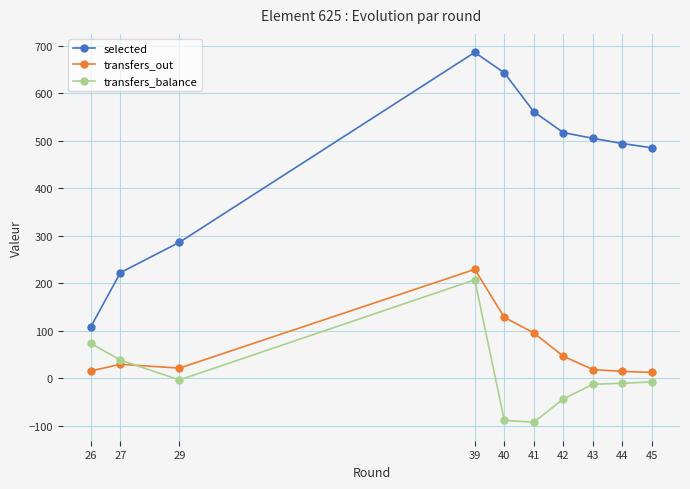

Is this an area chart (filled region under the line)?

No